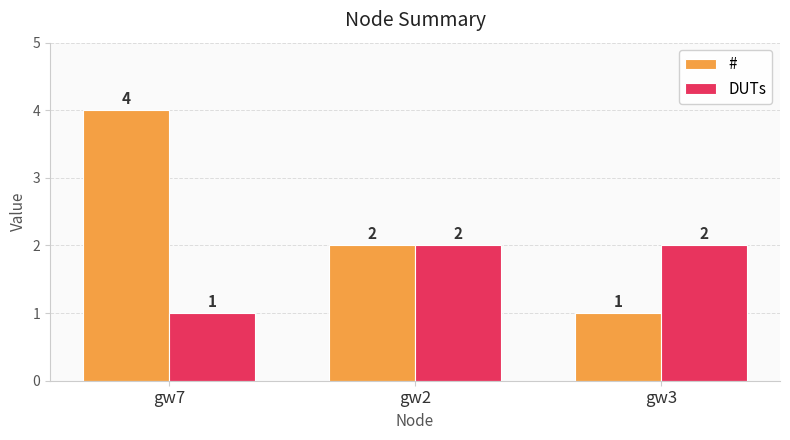

Rank the series by their average value, from lowest to highest.

DUTs, #